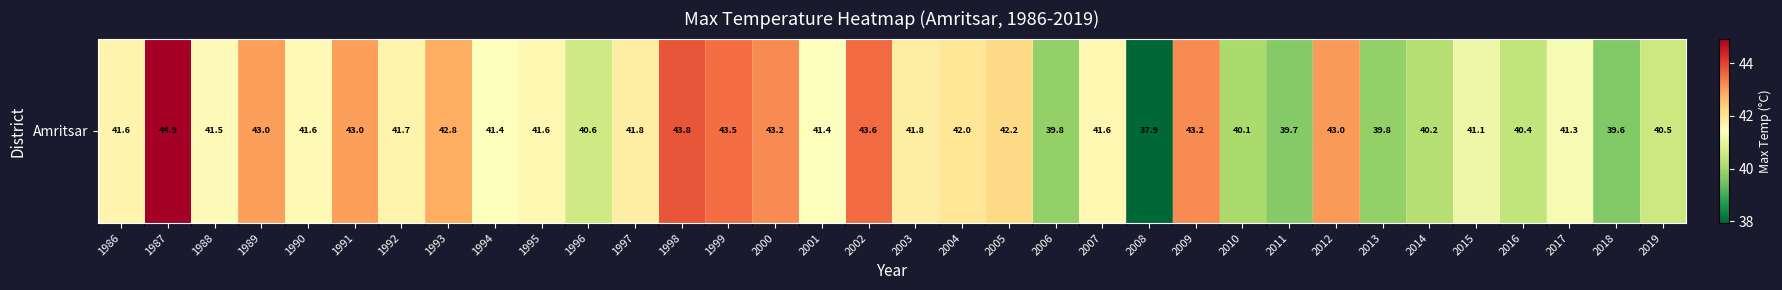

The value at 2010 is 21.2. True or false?

False